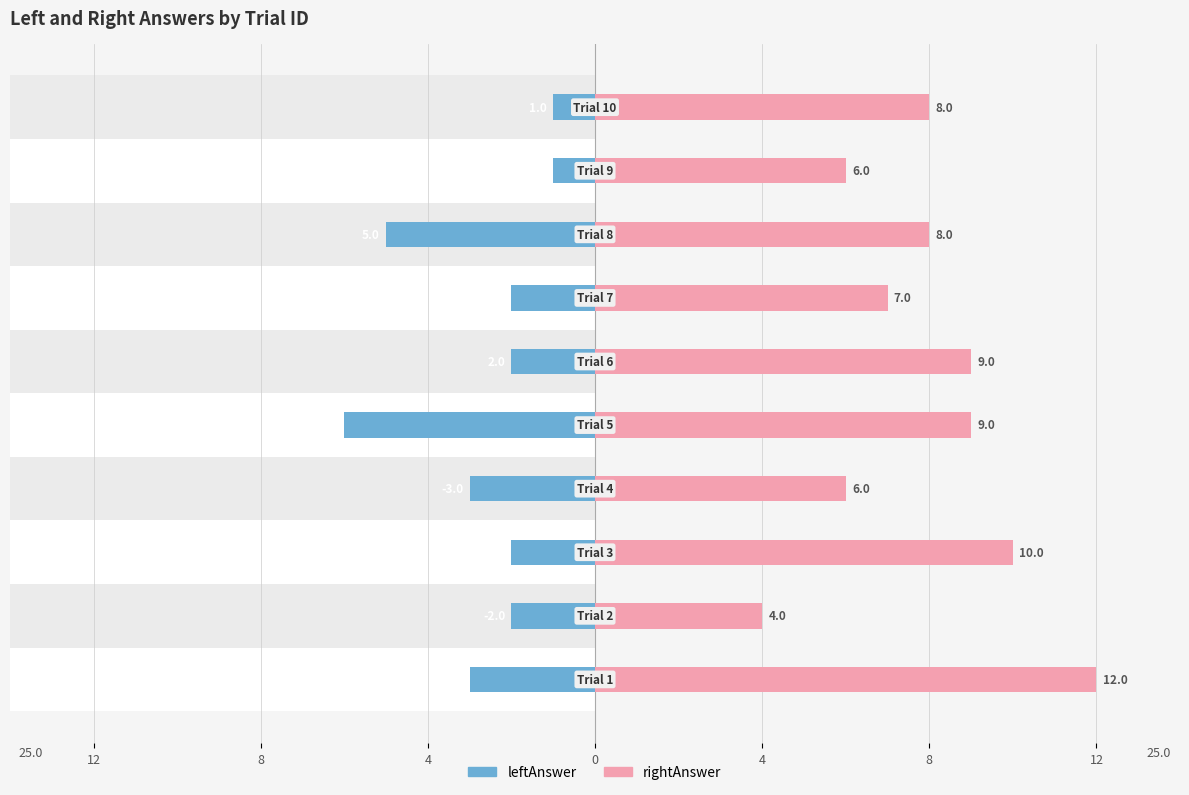

What is the sum of all leftAnswer values?

-27